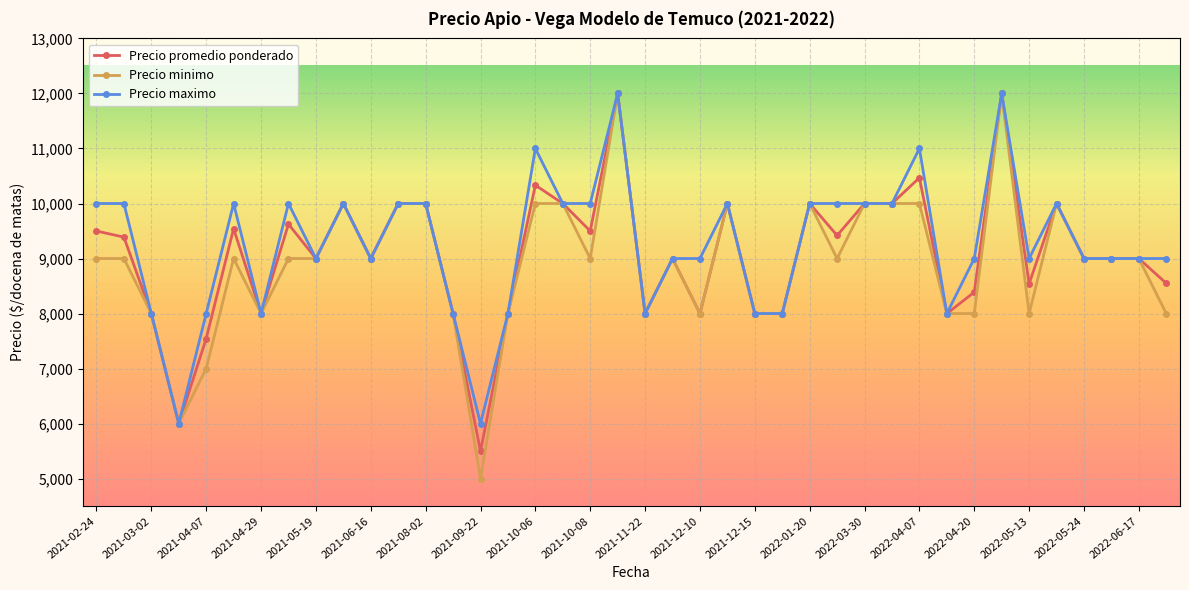

What is the highest value of the Precio promedio ponderado series?

12000